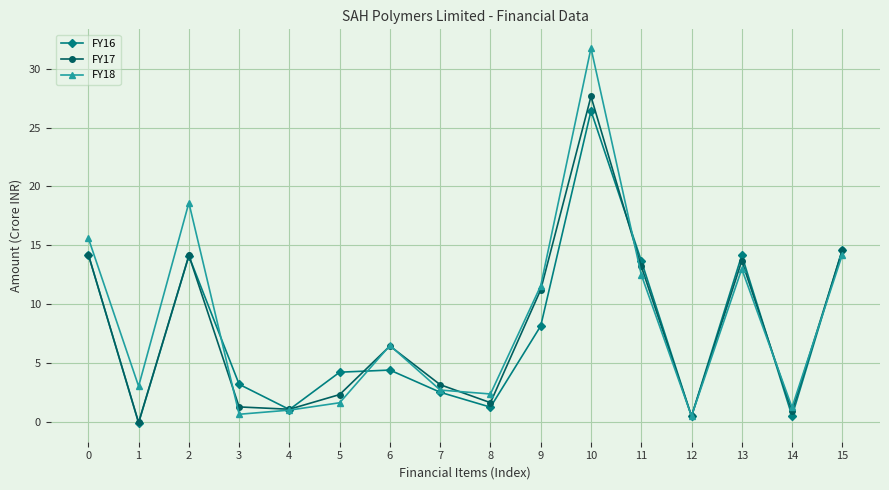

What is the greatest value displayed?

31.8